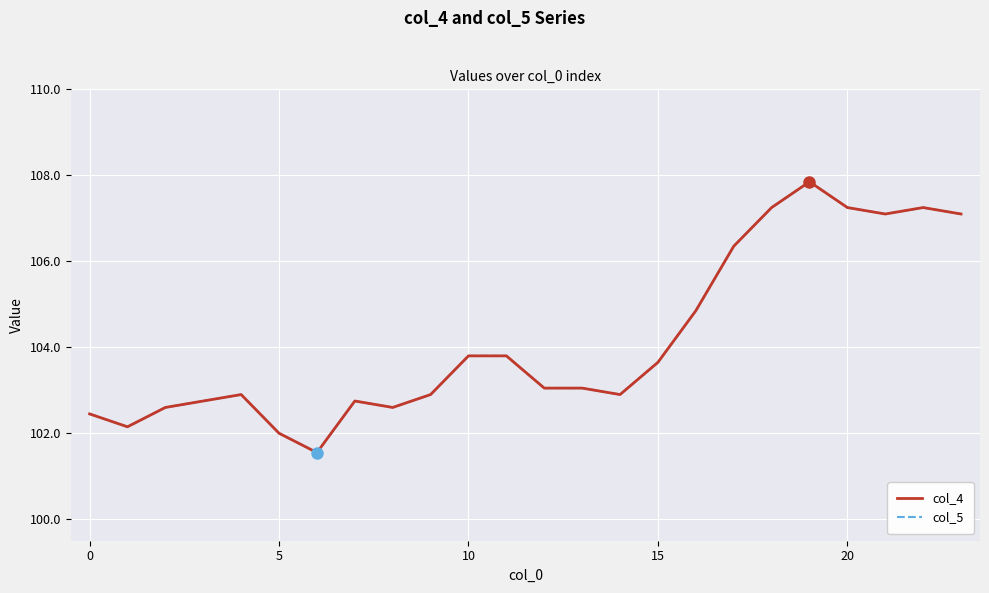

At which label is col_5 closest to 104?

10